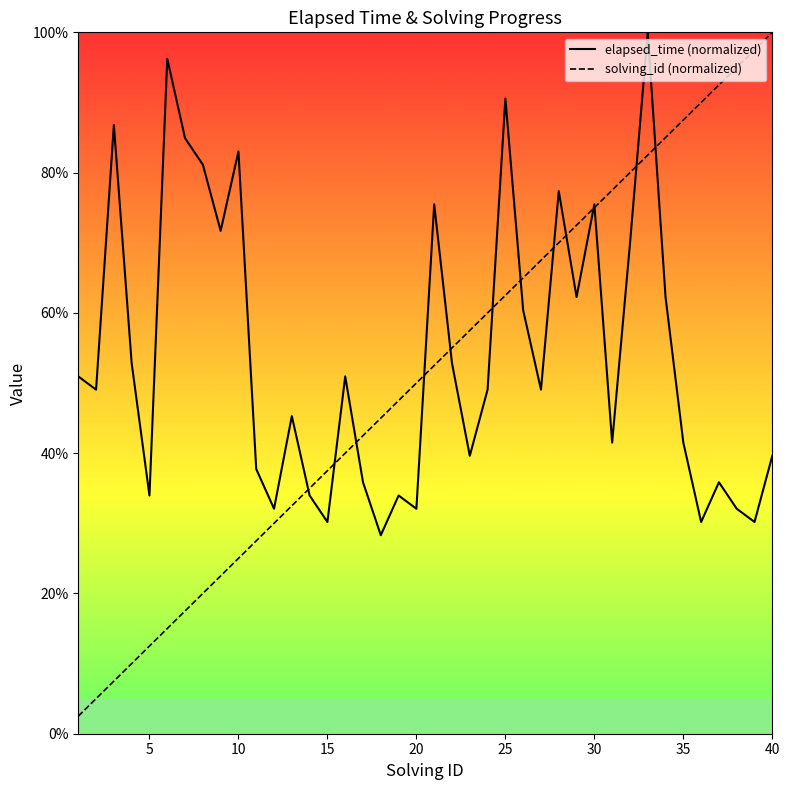

How many lines are shown in the chart?

2